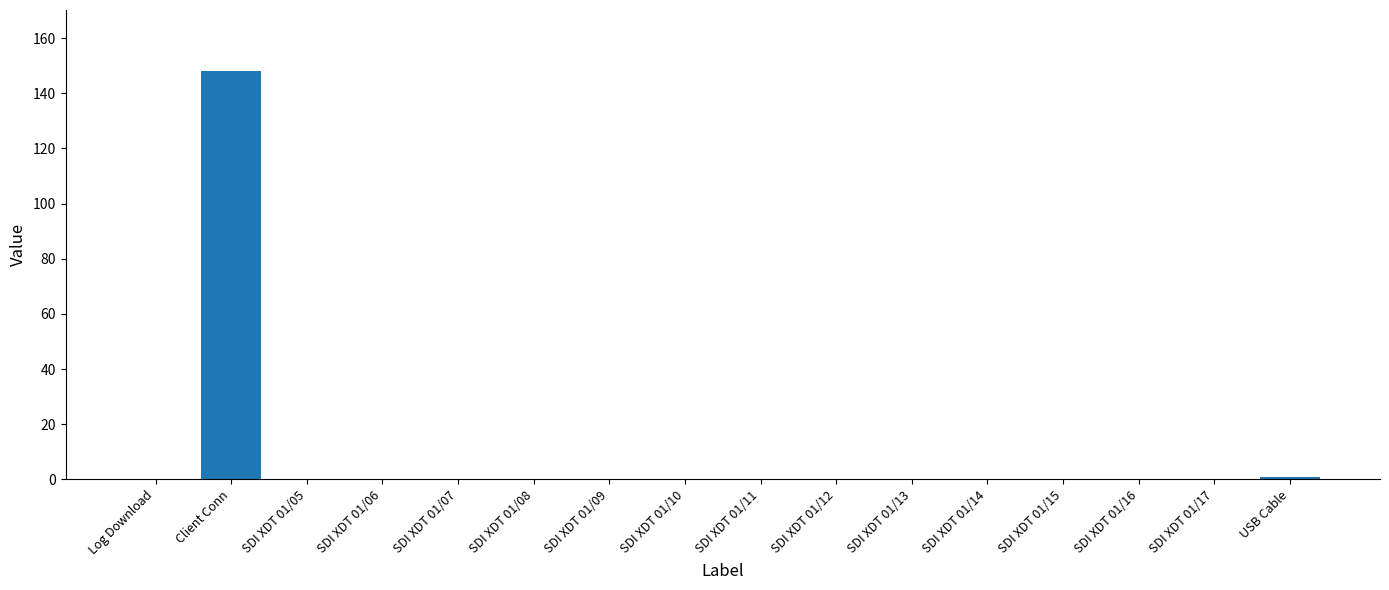

What is the sum of all values?

149